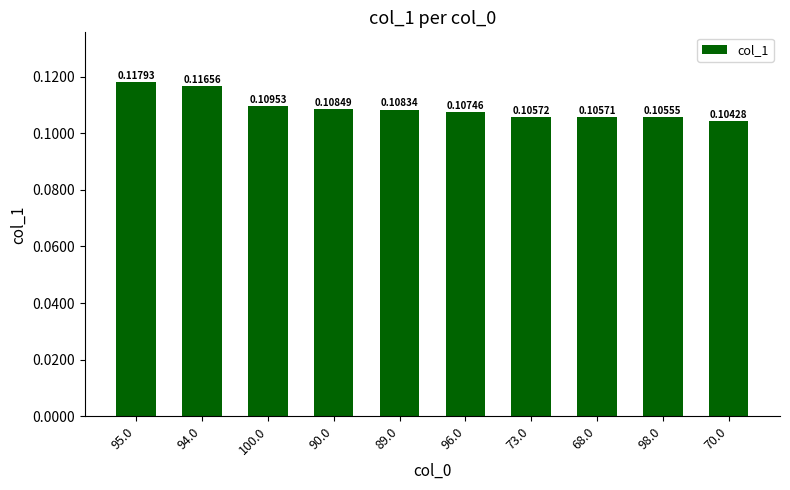

Rank the categories by value from highest to lowest.

95.0, 94.0, 100.0, 90.0, 89.0, 96.0, 73.0, 68.0, 98.0, 70.0